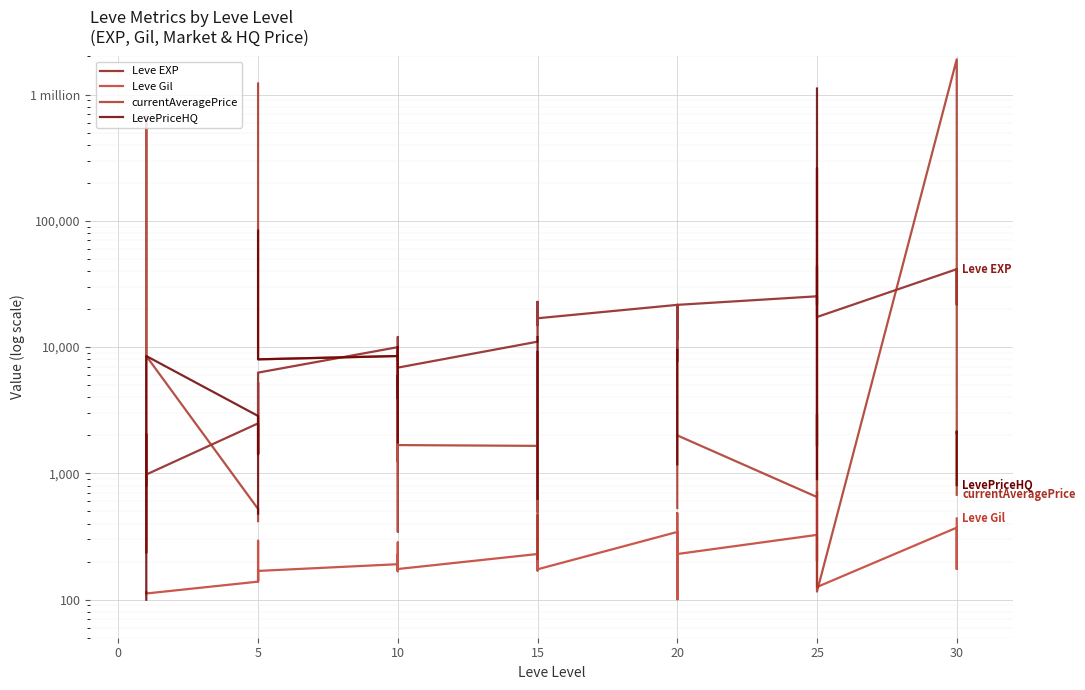

The value of Leve Gil at 20 is 281.0. True or false?

True